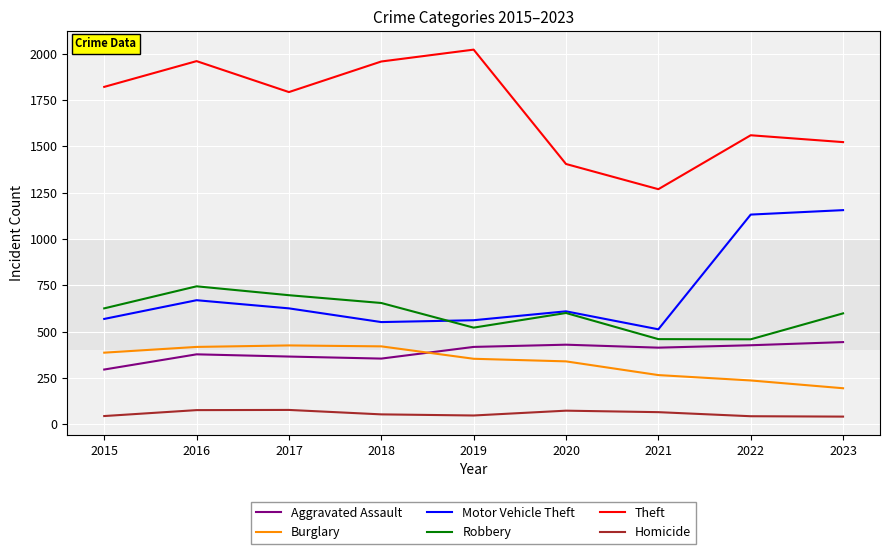

What is the highest value of the Aggravated Assault series?

444